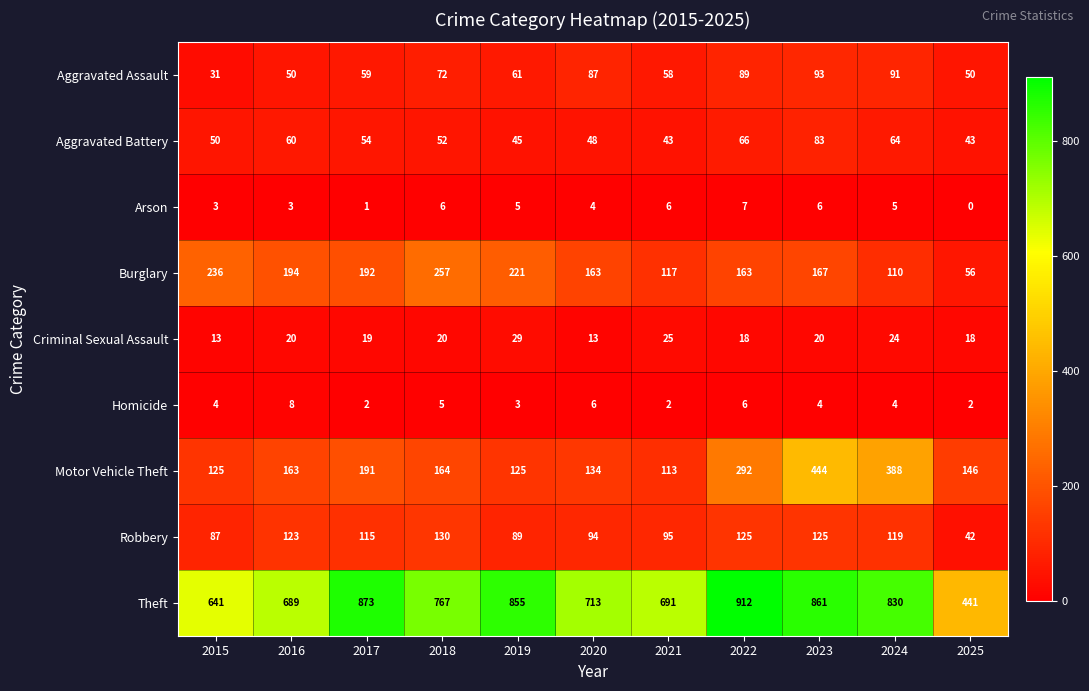

How many data points does each series have?

11